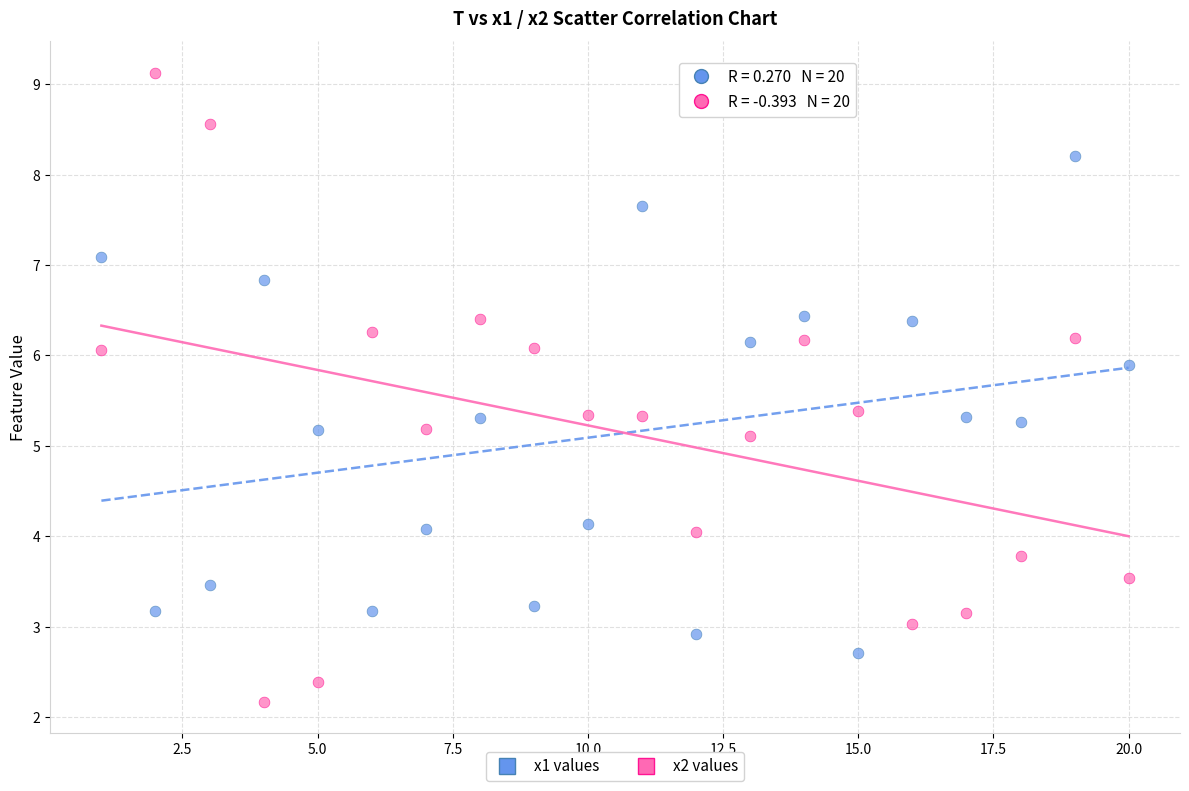

Which series reaches the minimum Y coordinate?

x2 values